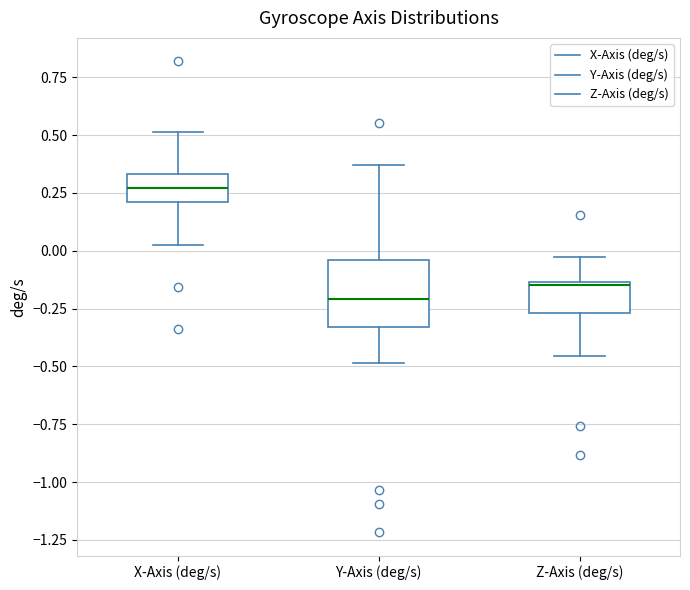

Reading left to right, read every box against the y-axis: the position of its median line, the range the box covers, and the ends of its whiskers. The values are not printed on the chart, so give them approximately, as read against the axis.

X-Axis (deg/s): median 0.25, box 0.20 to 0.35, whiskers 0.05 to 0.50
Y-Axis (deg/s): median -0.20, box -0.35 to -0.05, whiskers -0.50 to 0.35
Z-Axis (deg/s): median -0.15 (just below the box's upper edge), box -0.25 to -0.15, whiskers -0.45 to -0.05